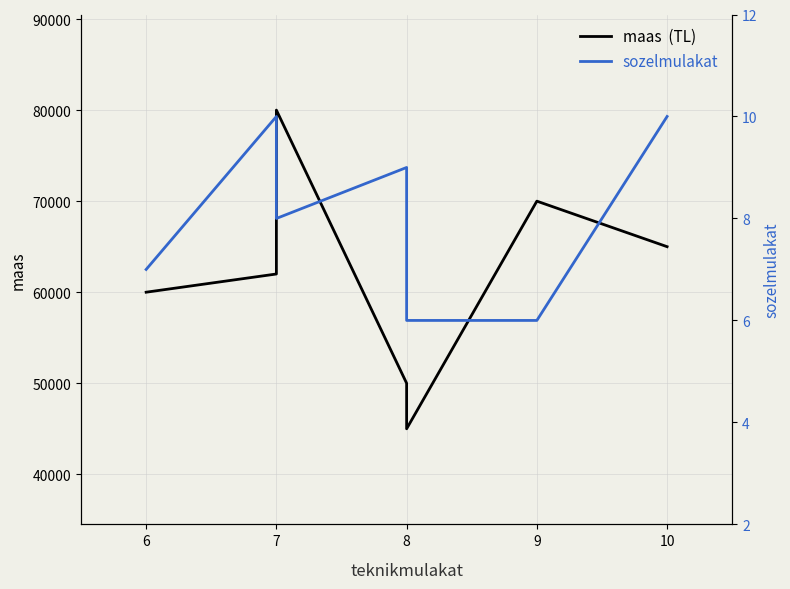

What is the average value of the sozelmulakat series?

8